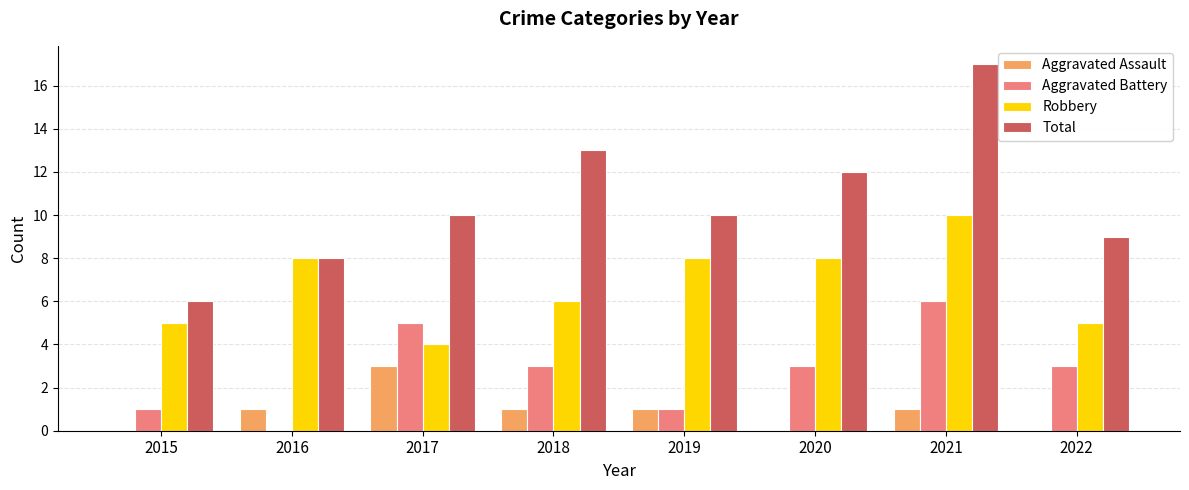

Is the value of Robbery at 2020 greater than the value of Aggravated Assault at 2015?

Yes